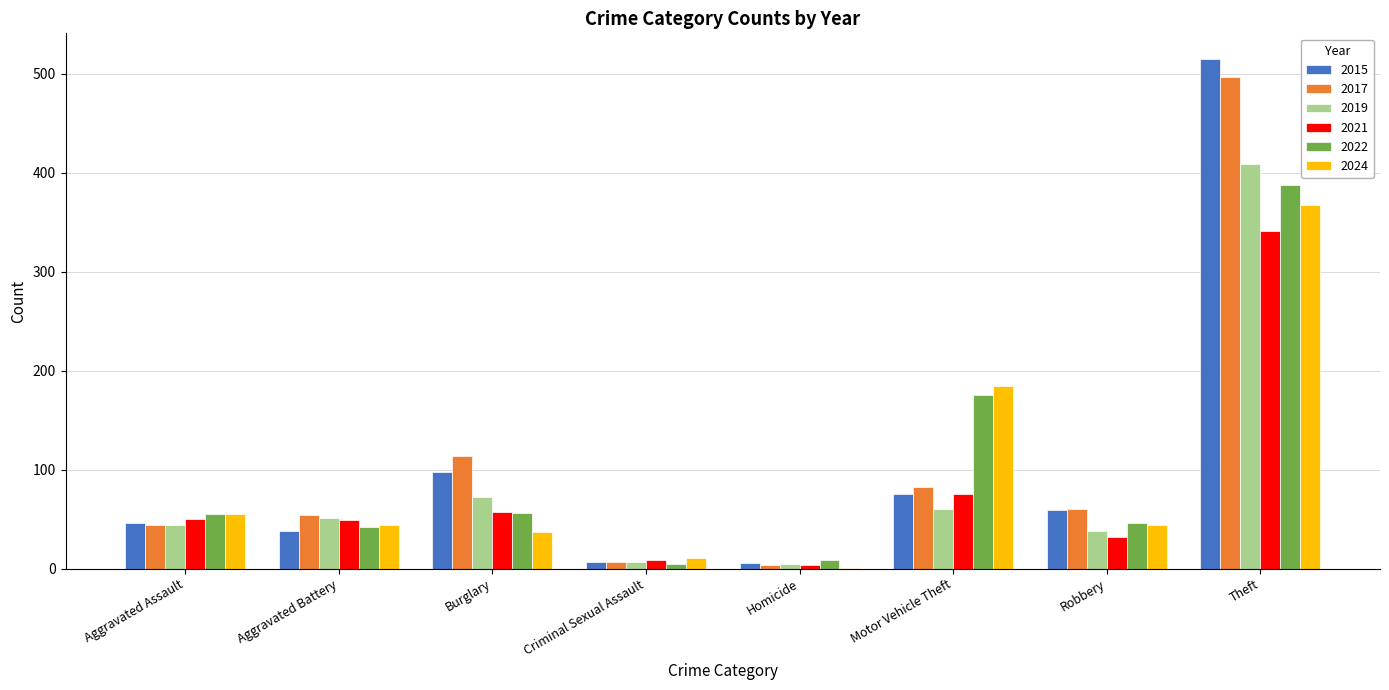

Are the bars grouped side by side (vs. stacked)?

Yes